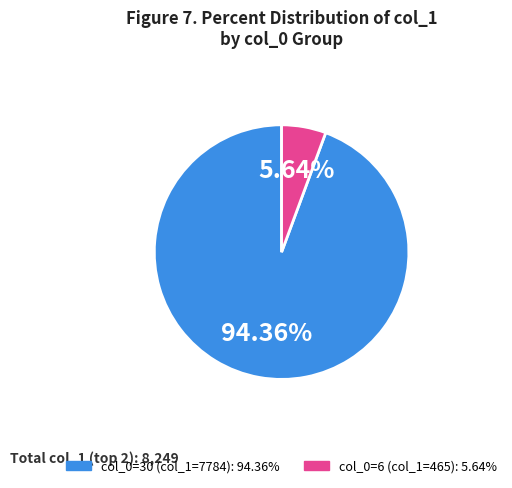

Count the number of slices in the pie.

2